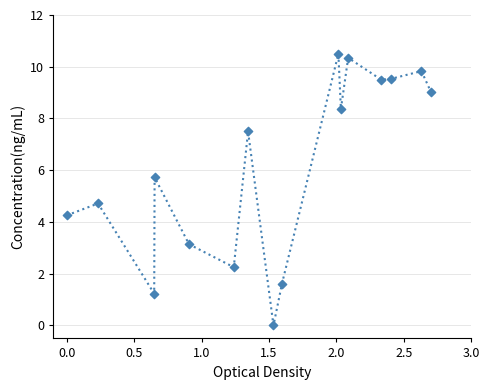

What is the range of Y values (max minus min)?

10.5